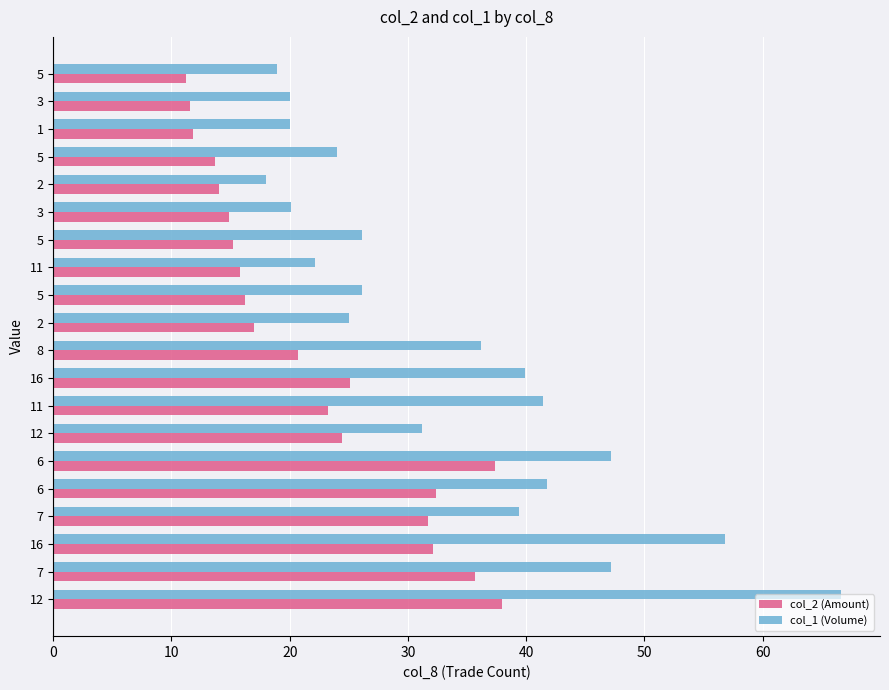

What are all the series names shown in the legend?

col_2 (Amount), col_1 (Volume)